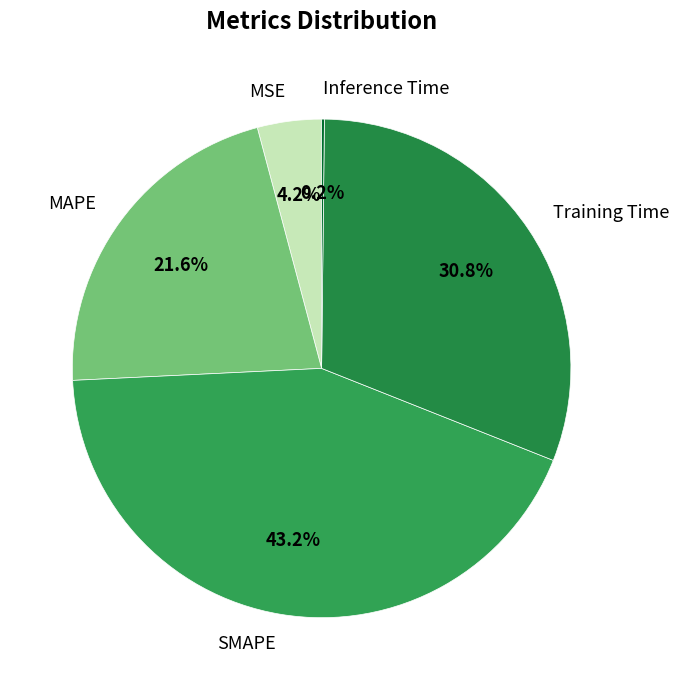

Which category has the biggest portion of the pie?

SMAPE